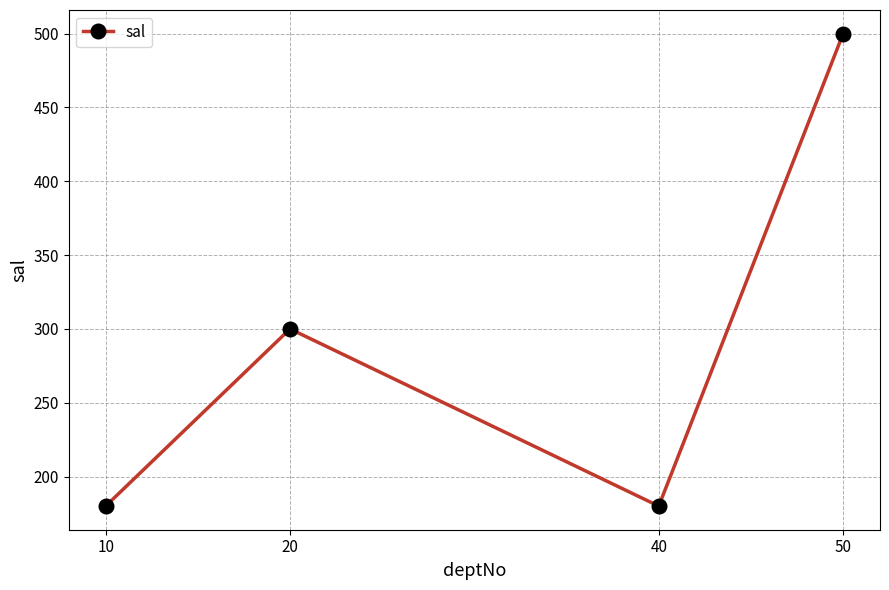

How many interior local valleys (lower than both neighbors) does the data have?

1